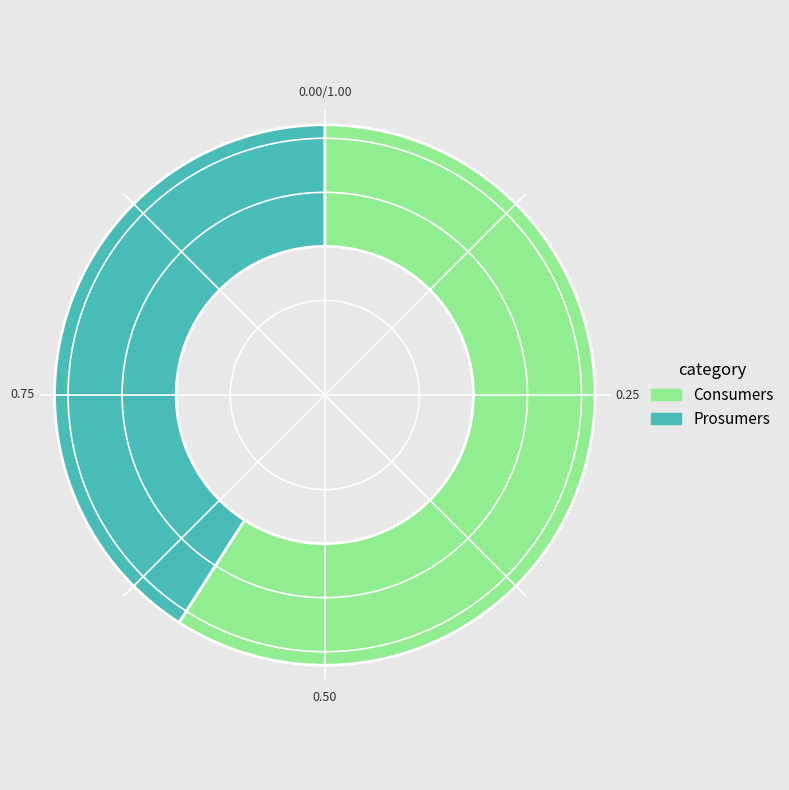

Does any single category account for the majority?

Yes